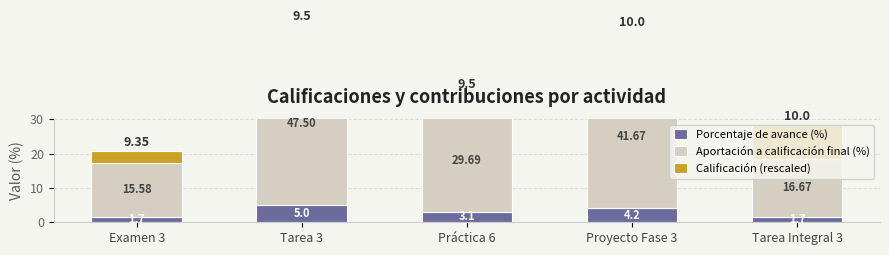

What is the approximate value of Porcentaje de avance (%) at Examen 3?

1.7